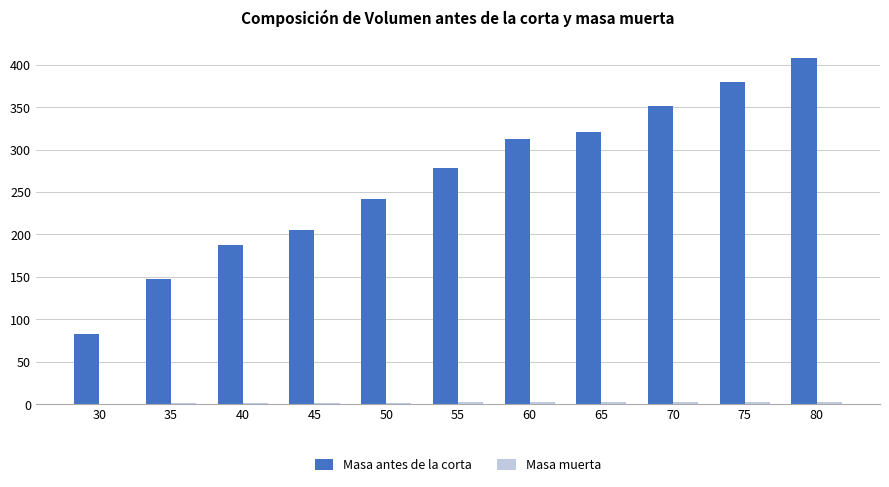

At which category is the sum across all series the highest?

80